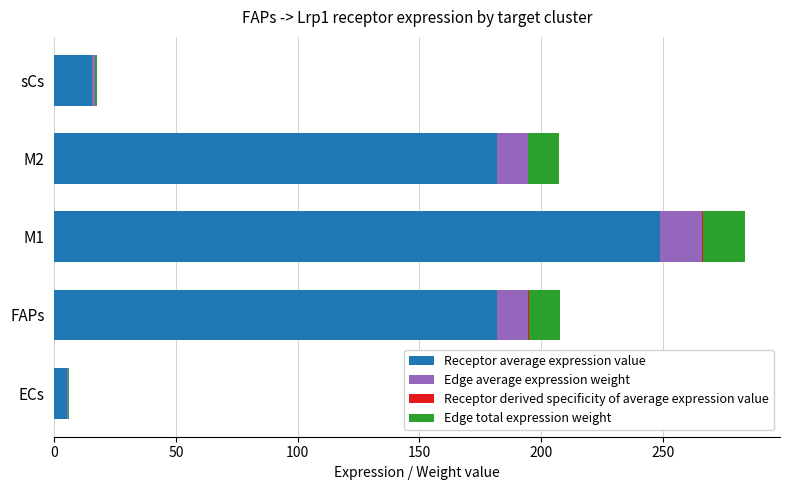

How many distinct data groups are displayed?

4